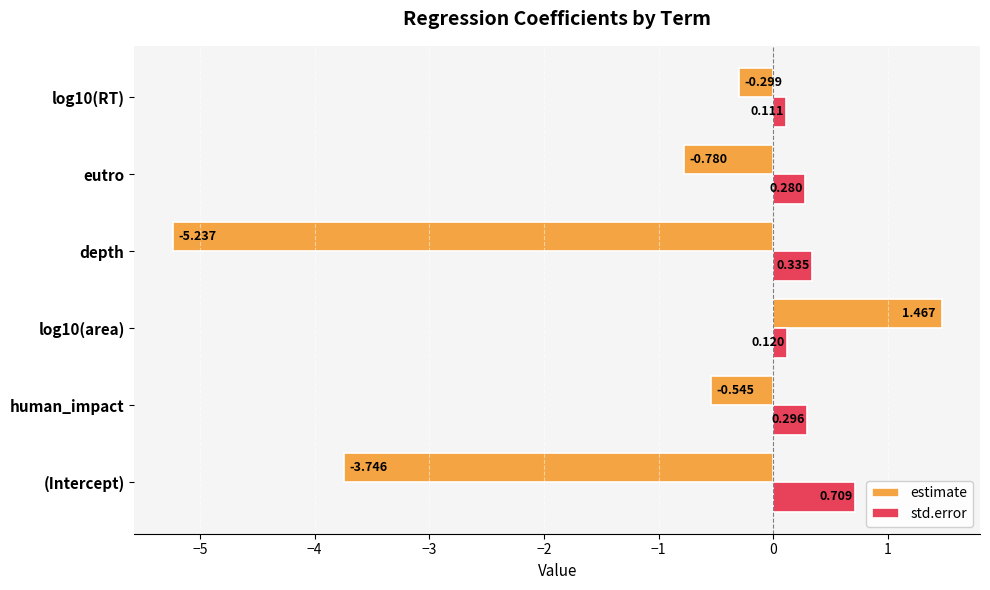

Where is estimate nearest to the value -1?

eutro